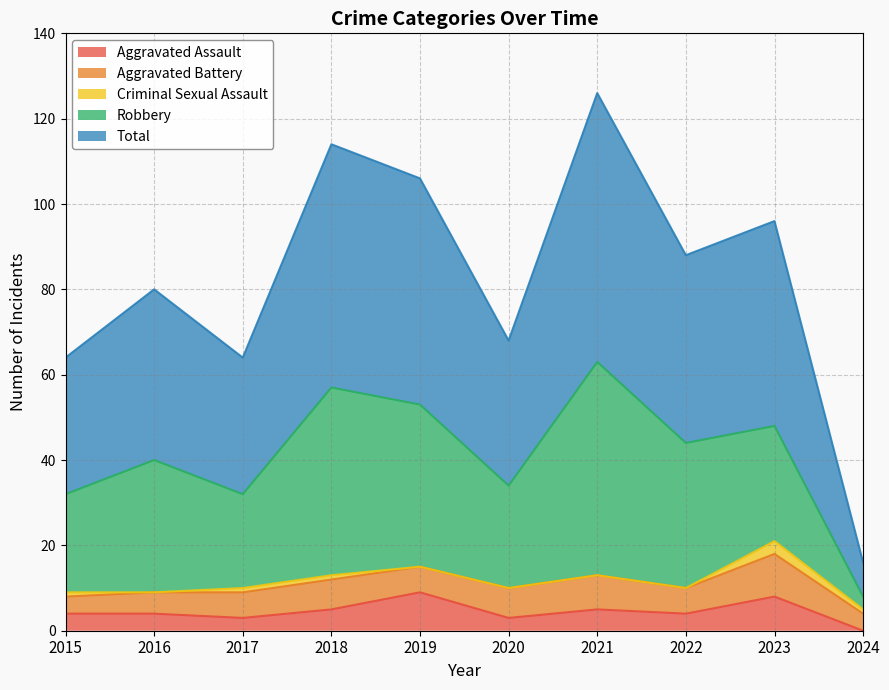

At how many categories does at least one series exceed 30?

9